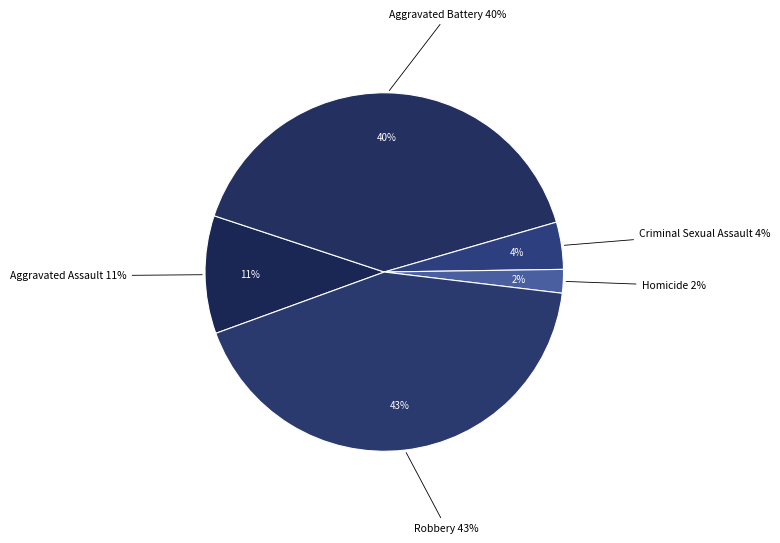

What is the largest slice in the pie chart?

Robbery